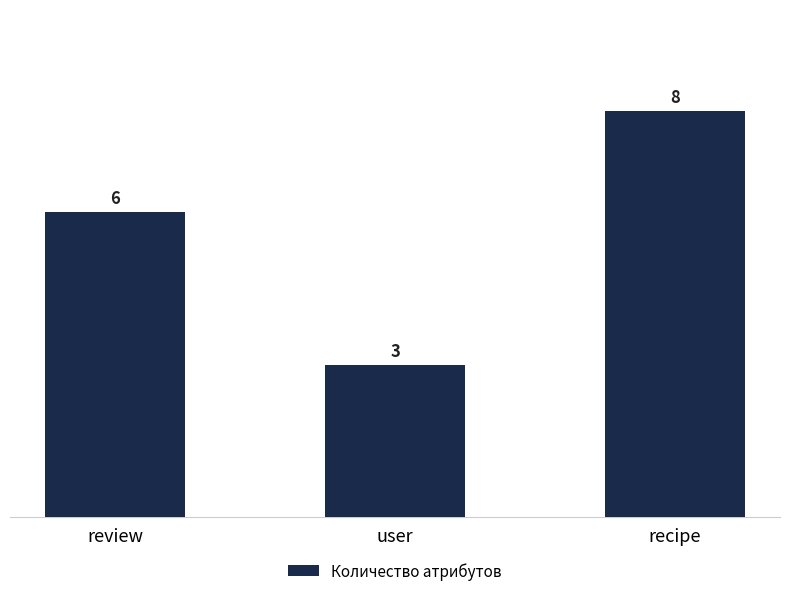

Rank the categories by value from highest to lowest.

recipe, review, user